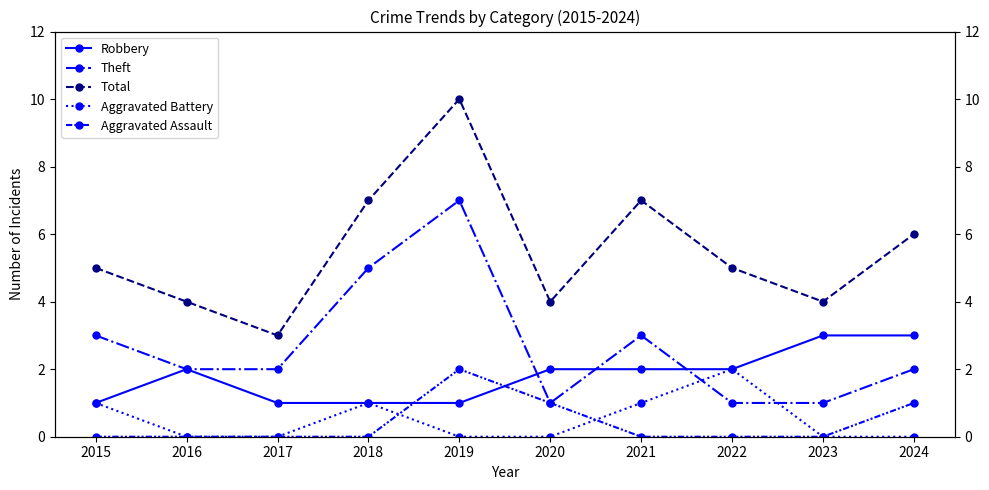

In Aggravated Assault, how many points are higher than both neighbors (excluding endpoints)?

1